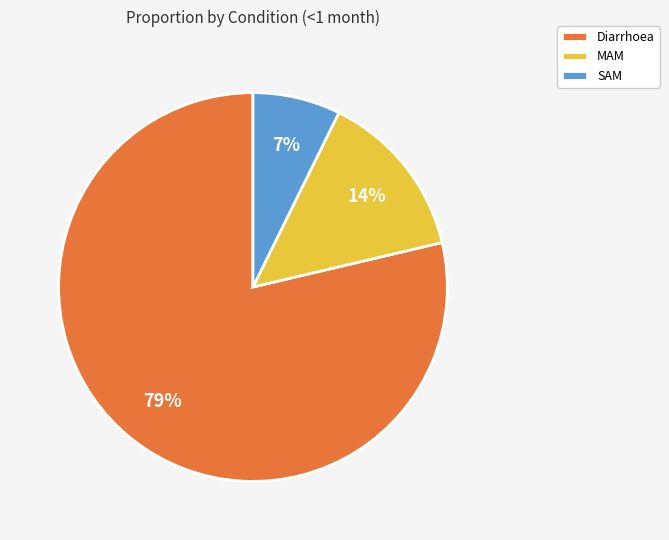

Between SAM and Diarrhoea, which is larger?

Diarrhoea